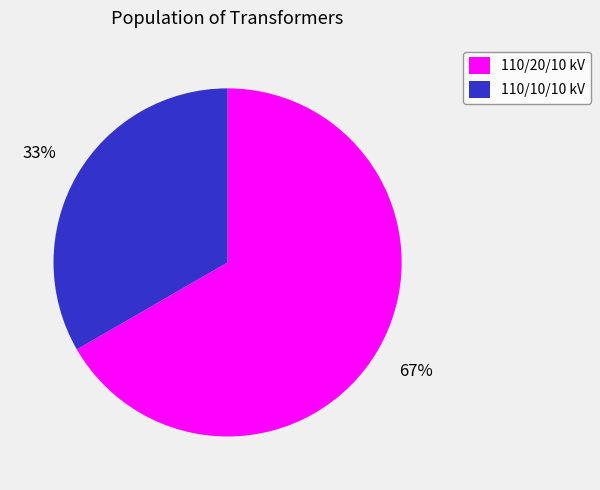

Which slice is the largest?

110/20/10 kV